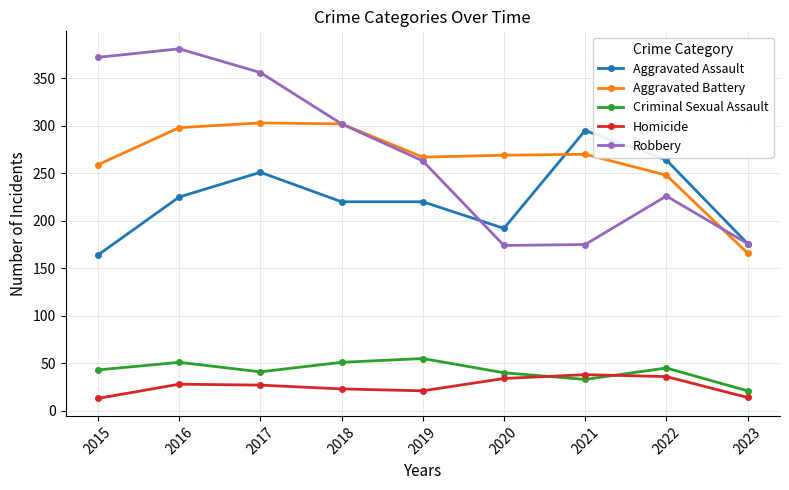

Which series has the largest range (max minus min)?

Robbery